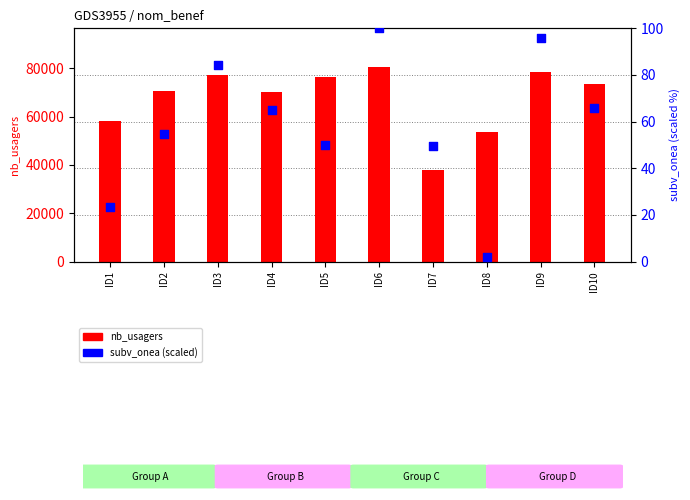

At how many categories does at least one series exceed 57797?

8